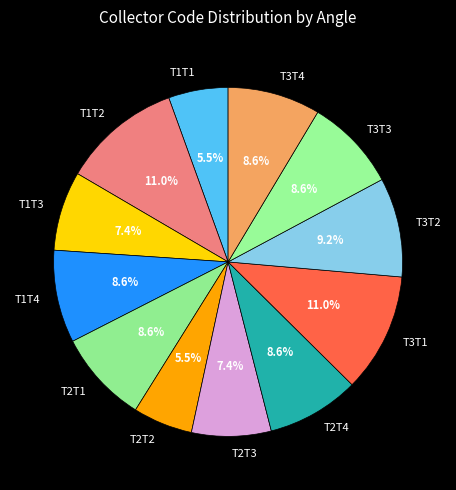

Is there a majority slice in this chart?

No